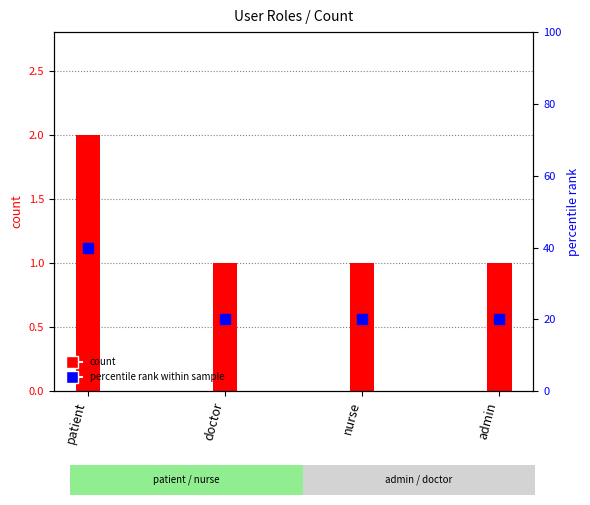

What is the label of the 2nd bar from the left?

doctor